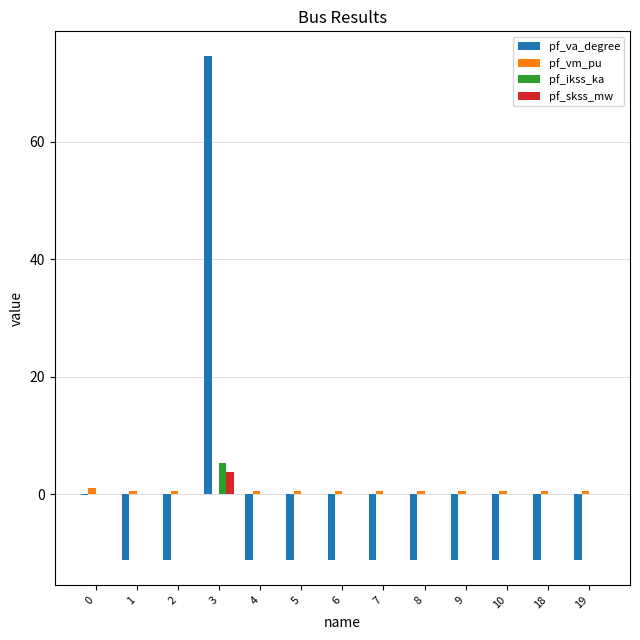

The pf_ikss_ka series shows 0.0 at 5. True or false?

True